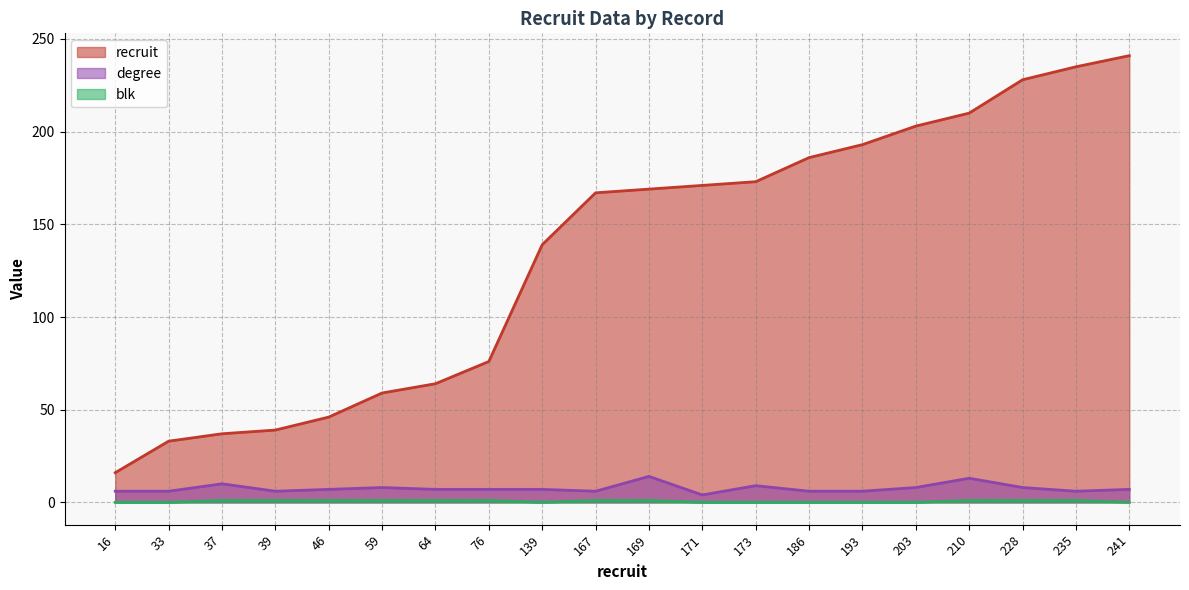

Reading left to right, transcribe all the data shown in this chart.

recruit: 16=16	33=33	37=37	39=39	46=46	59=59	64=64	76=76	139=139	167=167	169=169	171=171	173=173	186=186	193=193	203=203	210=210	228=228	235=235	241=241
degree: 16=6	33=6	37=10	39=6	46=7	59=8	64=7	76=7	139=7	167=6	169=14	171=4	173=9	186=6	193=6	203=8	210=13	228=8	235=6	241=7
blk: 16=0	33=0	37=1	39=1	46=1	59=1	64=1	76=1	139=0	167=1	169=1	171=0	173=0	186=0	193=0	203=0	210=1	228=1	235=1	241=0